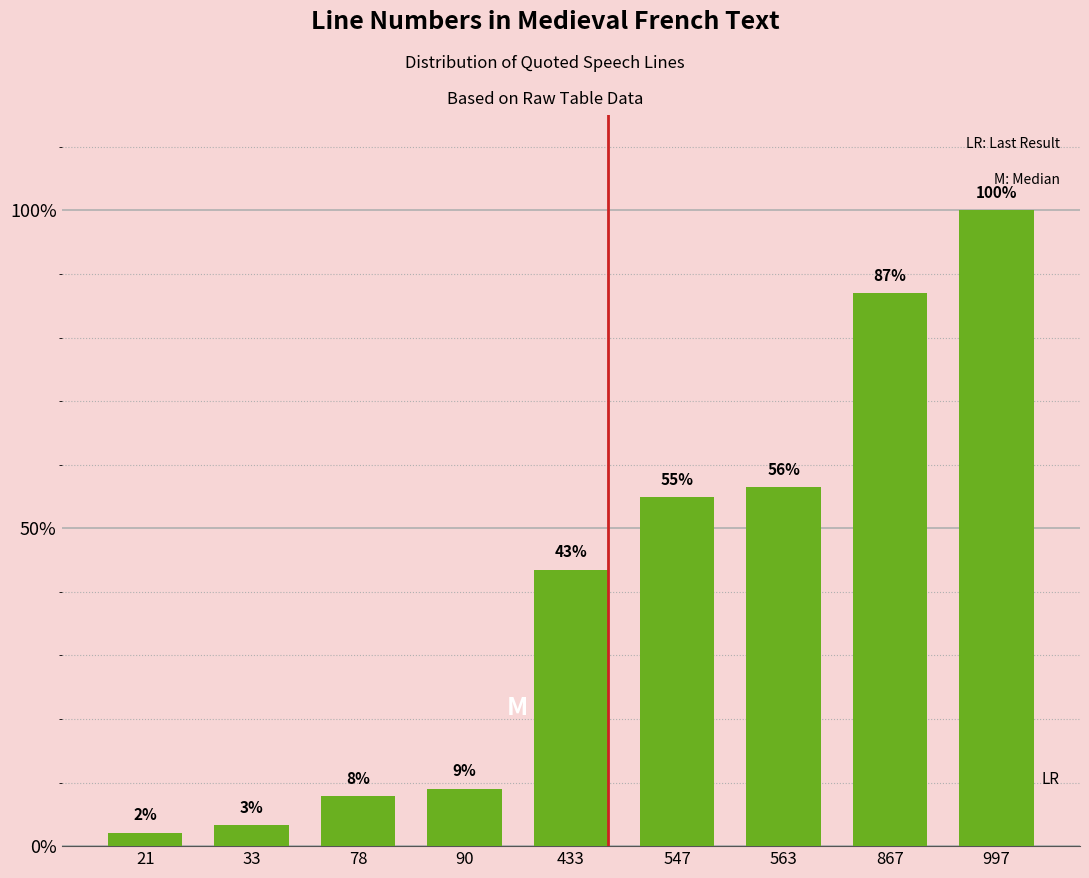

What is the smallest value displayed?

2.1